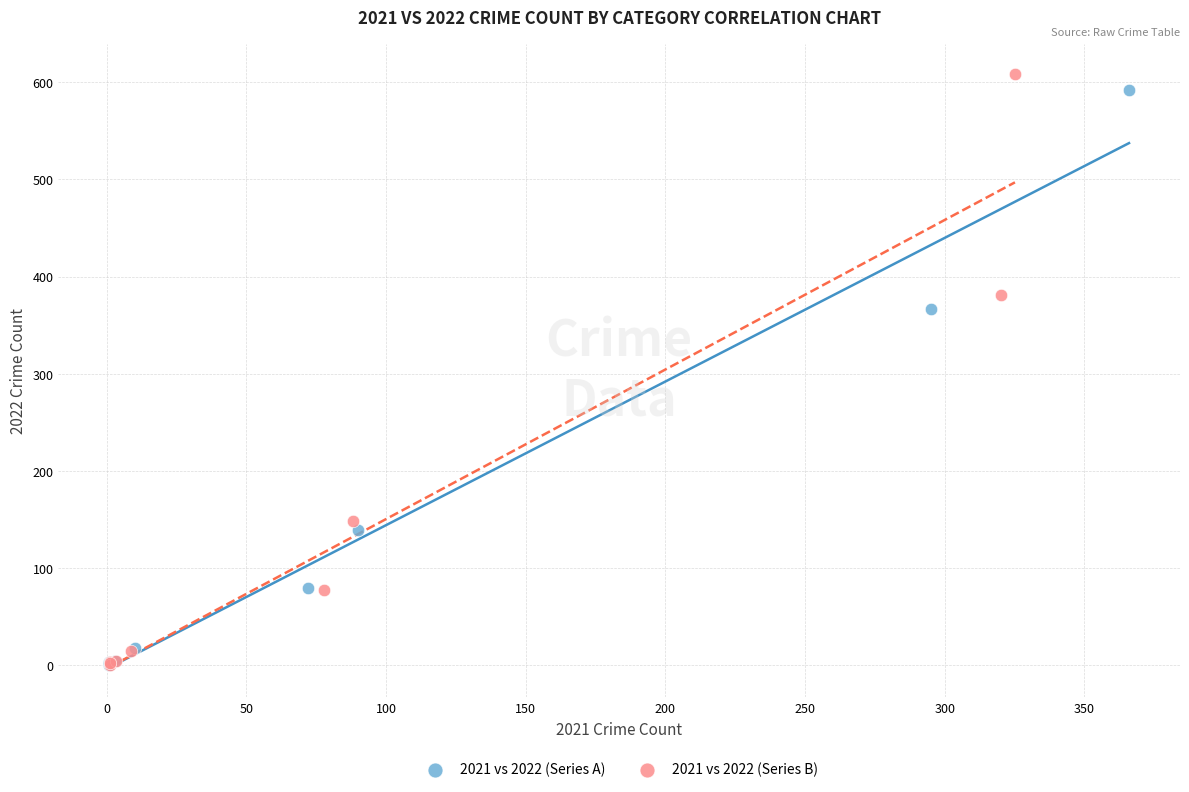

Which series has the largest Y range (max minus min)?

2021 vs 2022 (Series B)